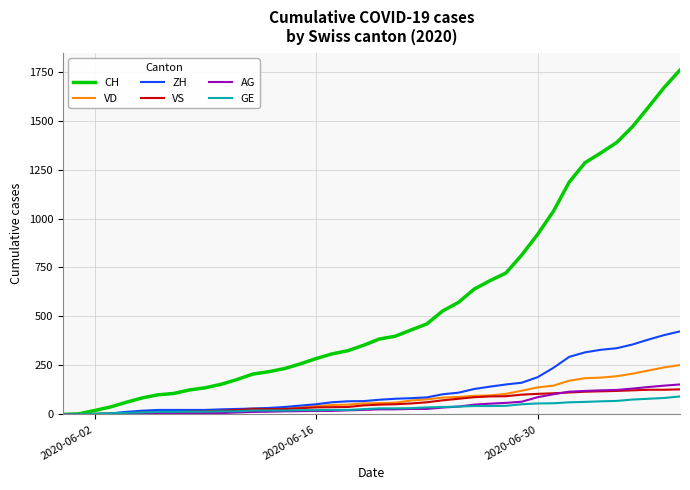

Which series has the widest spread of values?

CH